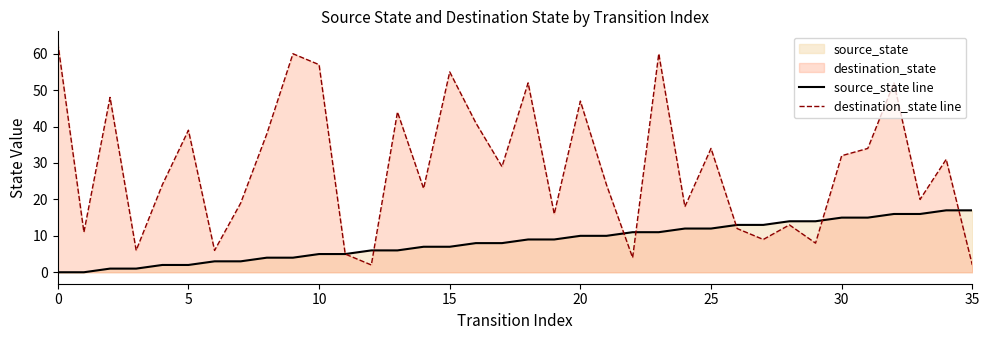

What is the greatest value displayed?

63